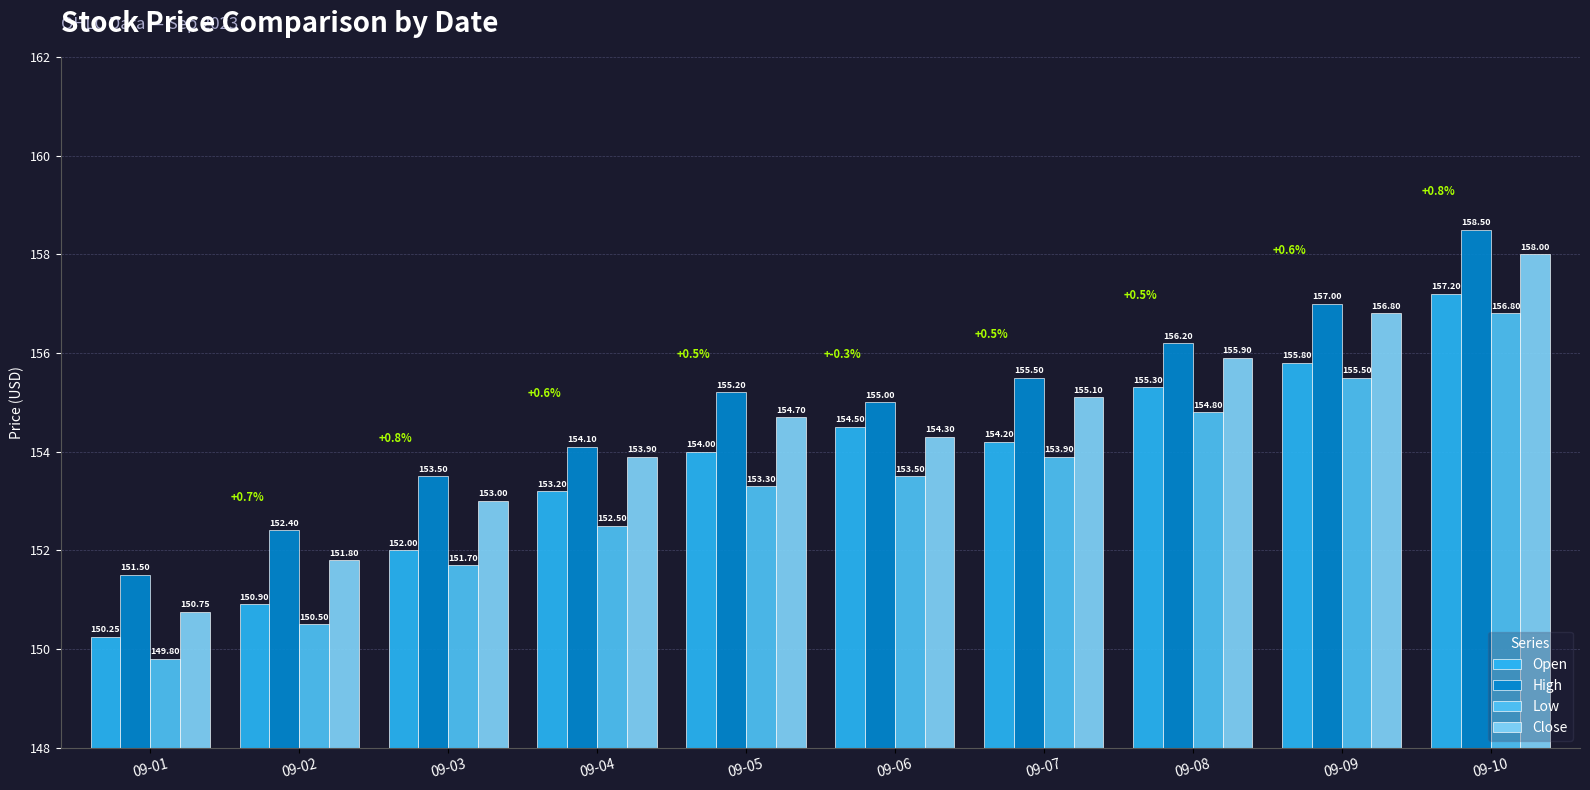

Is the value of Open at 09-01 greater than the value of Close at 09-05?

No